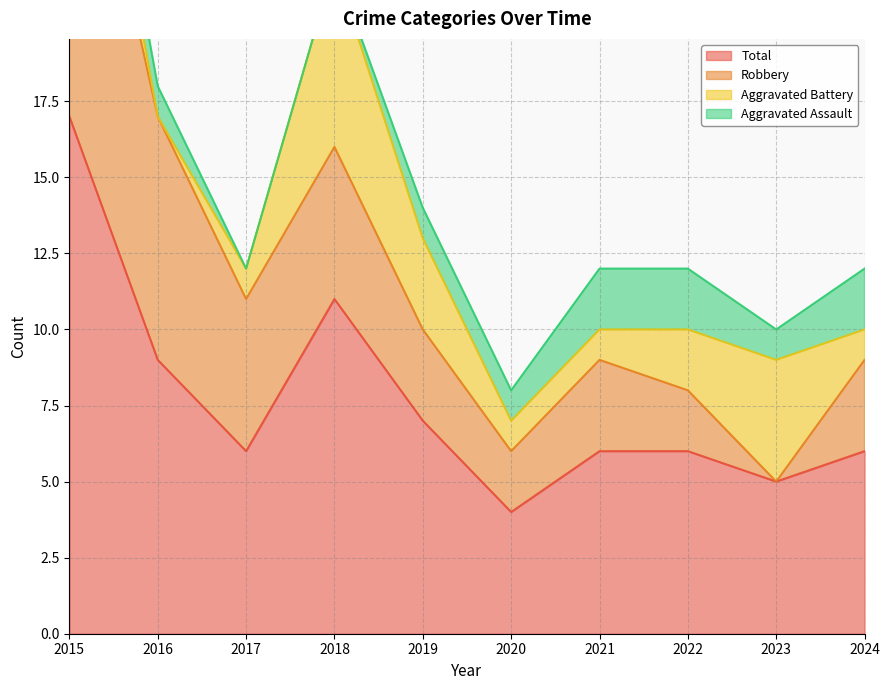

What is the sum of all Total values?

77